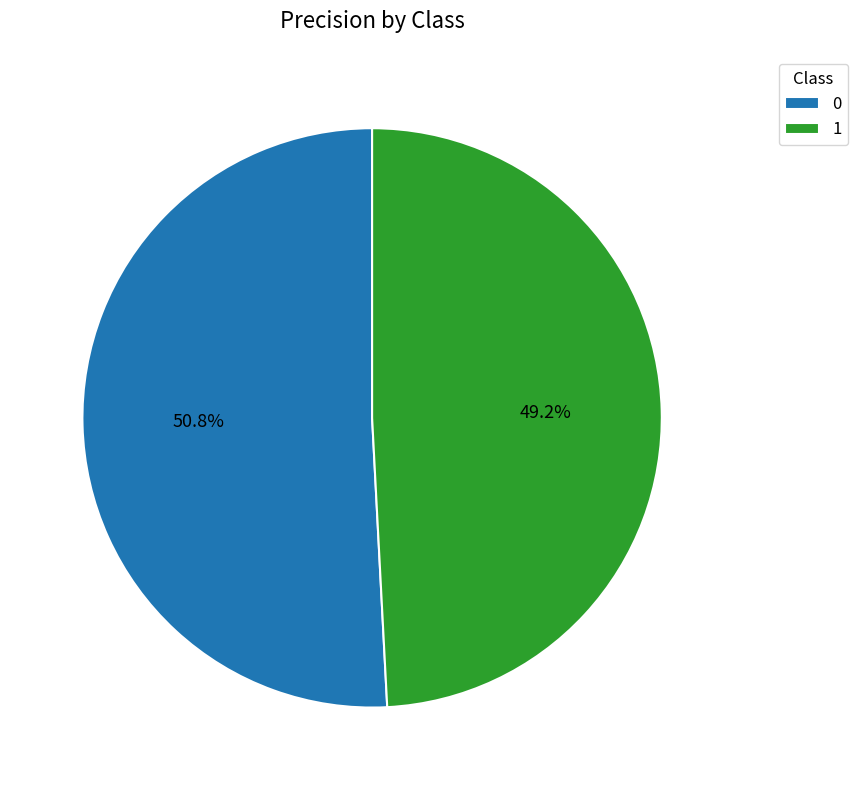

True or false: 0 accounts for 39% of the total.

False